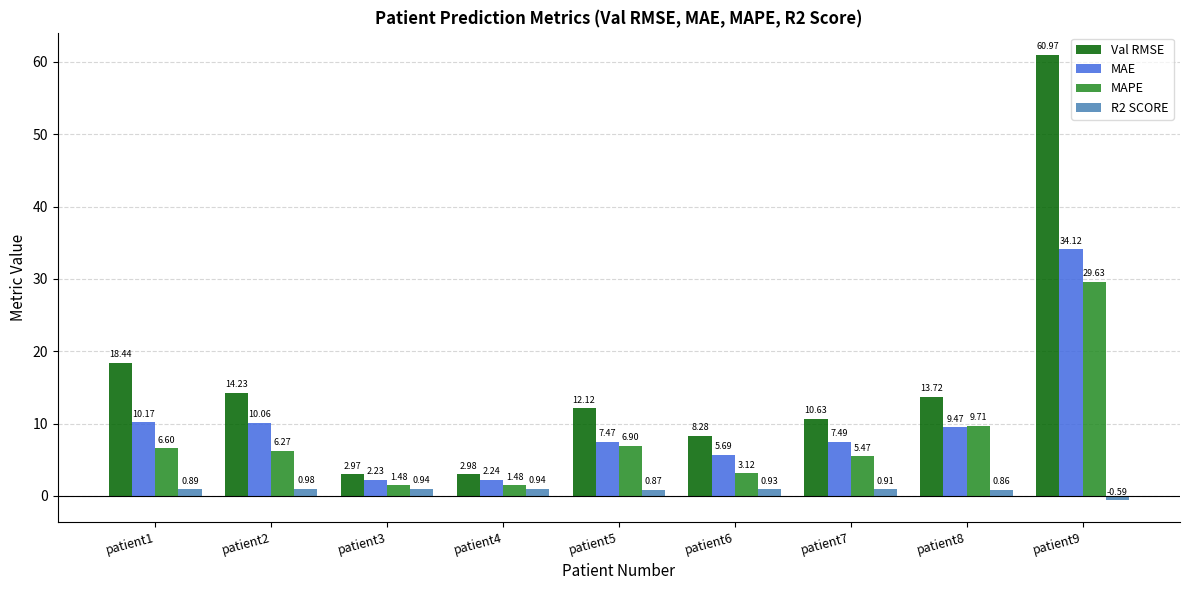

What is the difference between the maximum and minimum values in the MAE series?

31.9